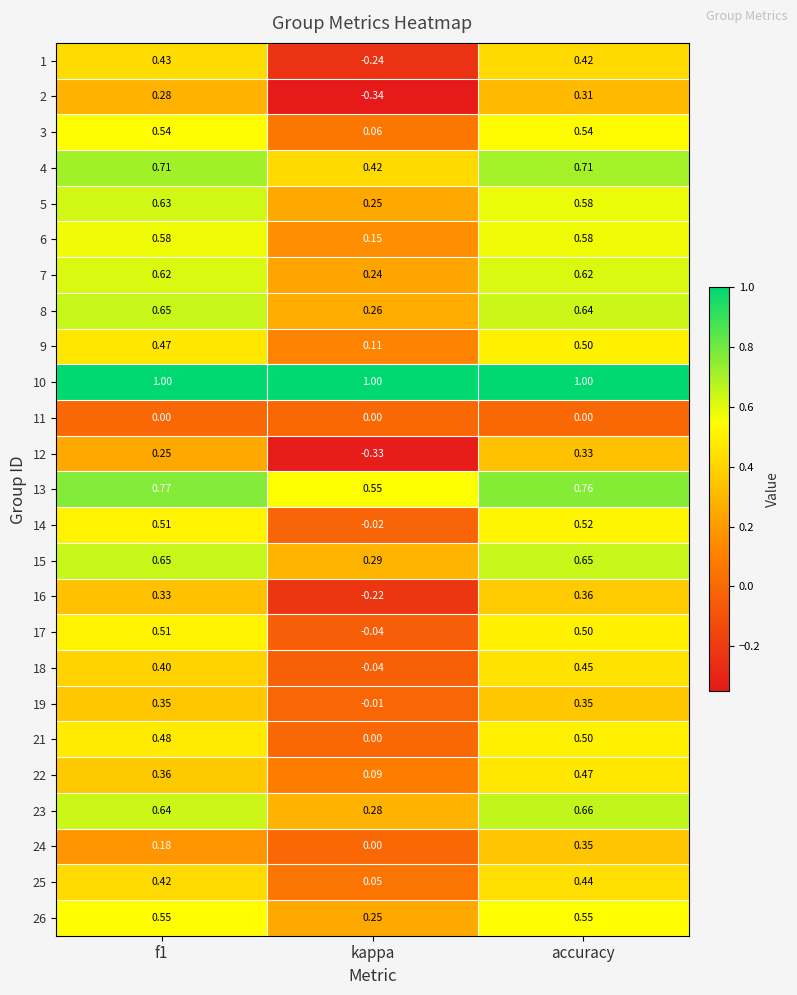

Is the value of 17 at accuracy greater than the value of 13 at accuracy?

No